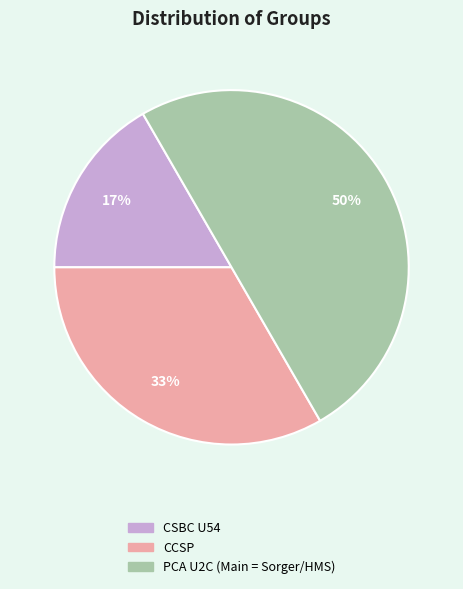

Does CSBC U54 account for over 50% of the chart?

No